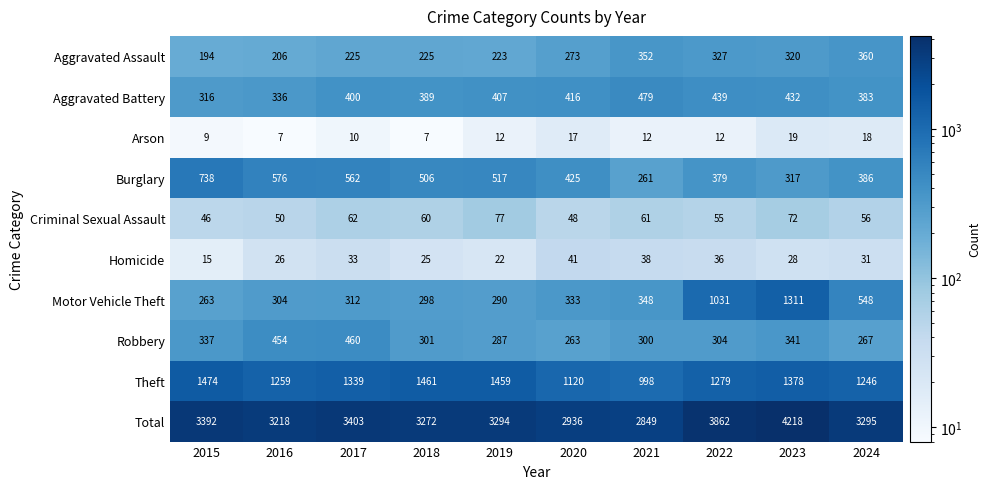

What is the average value of the Robbery series?

331